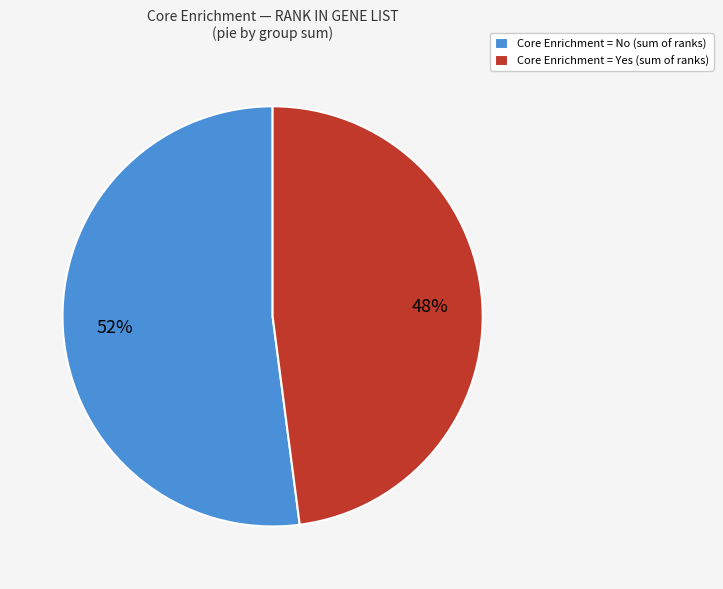

To the nearest percent, what portion does Core Enrichment = Yes (sum of ranks) represent?

48%